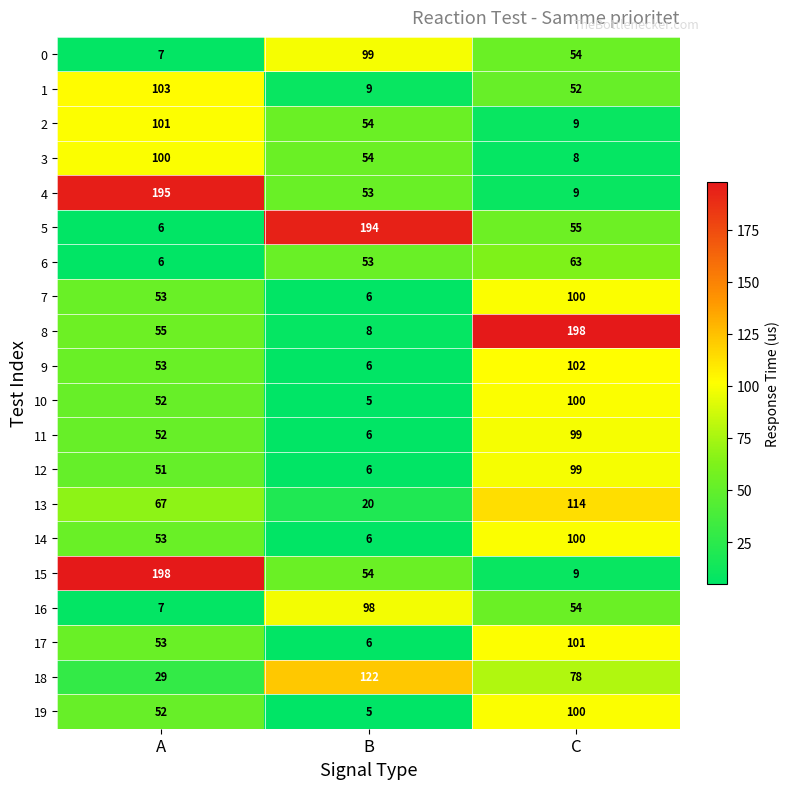

At which category is the sum across all series the highest?

C